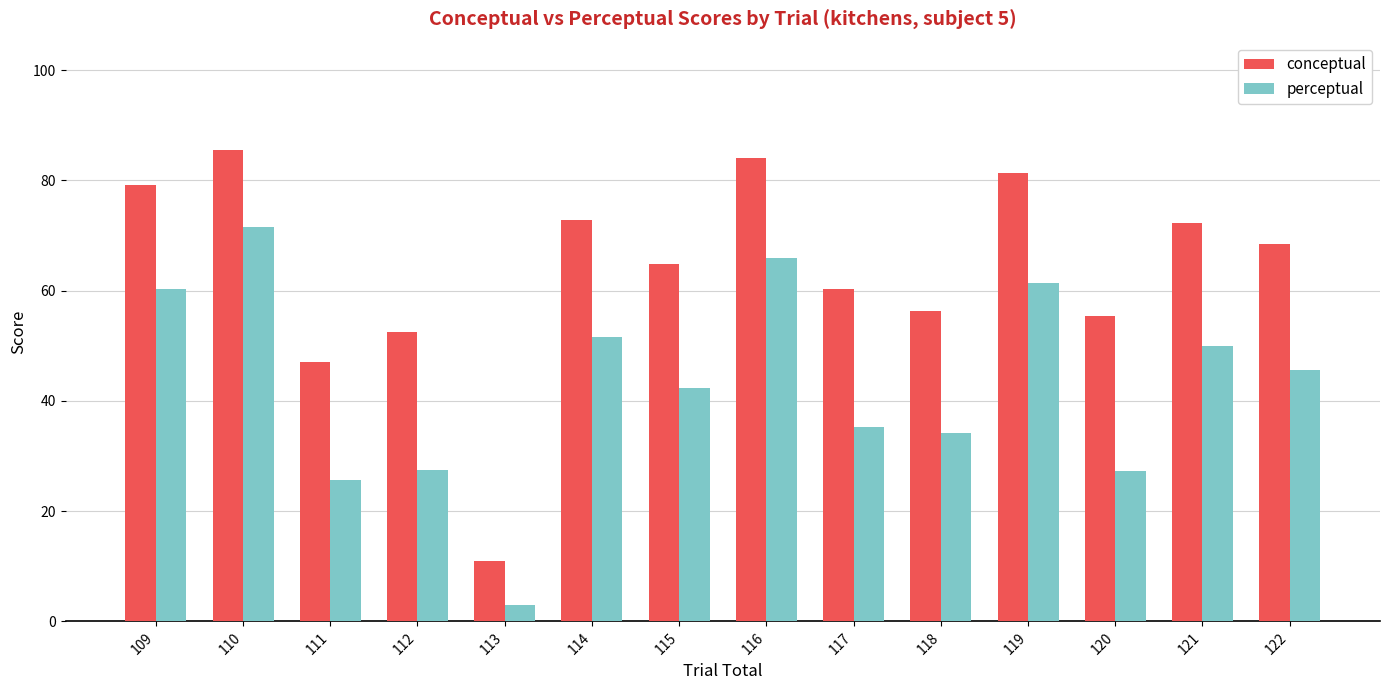

Rank the series by their maximum value, from lowest to highest.

perceptual, conceptual